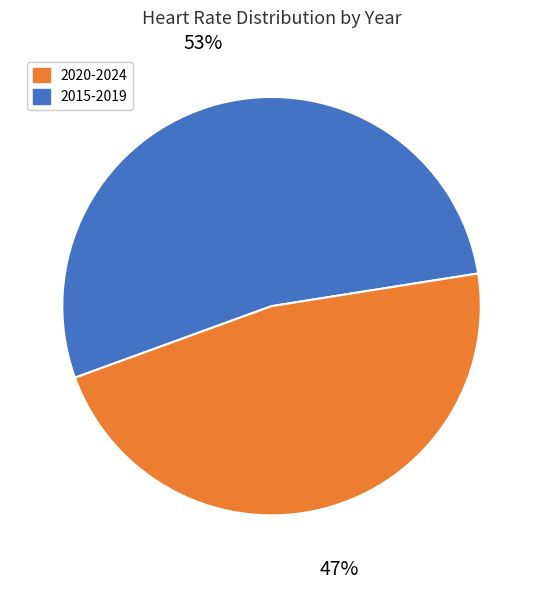

To the nearest percent, what is the average slice percentage?

50%